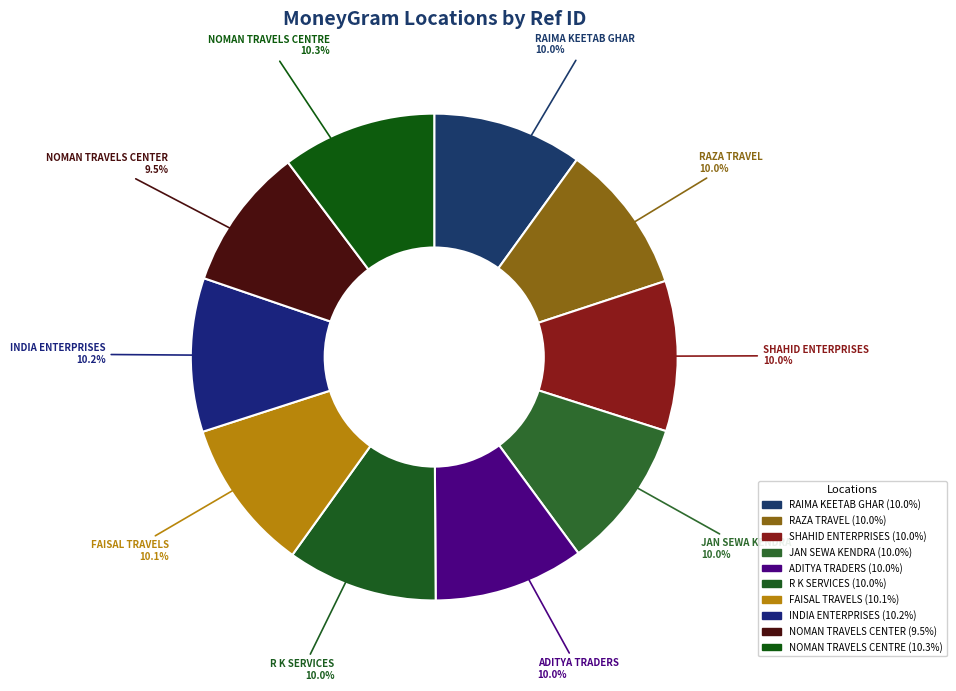

Approximately how many times larger is the value at INDIA ENTERPRISES compared to NOMAN TRAVELS CENTER?

1.1